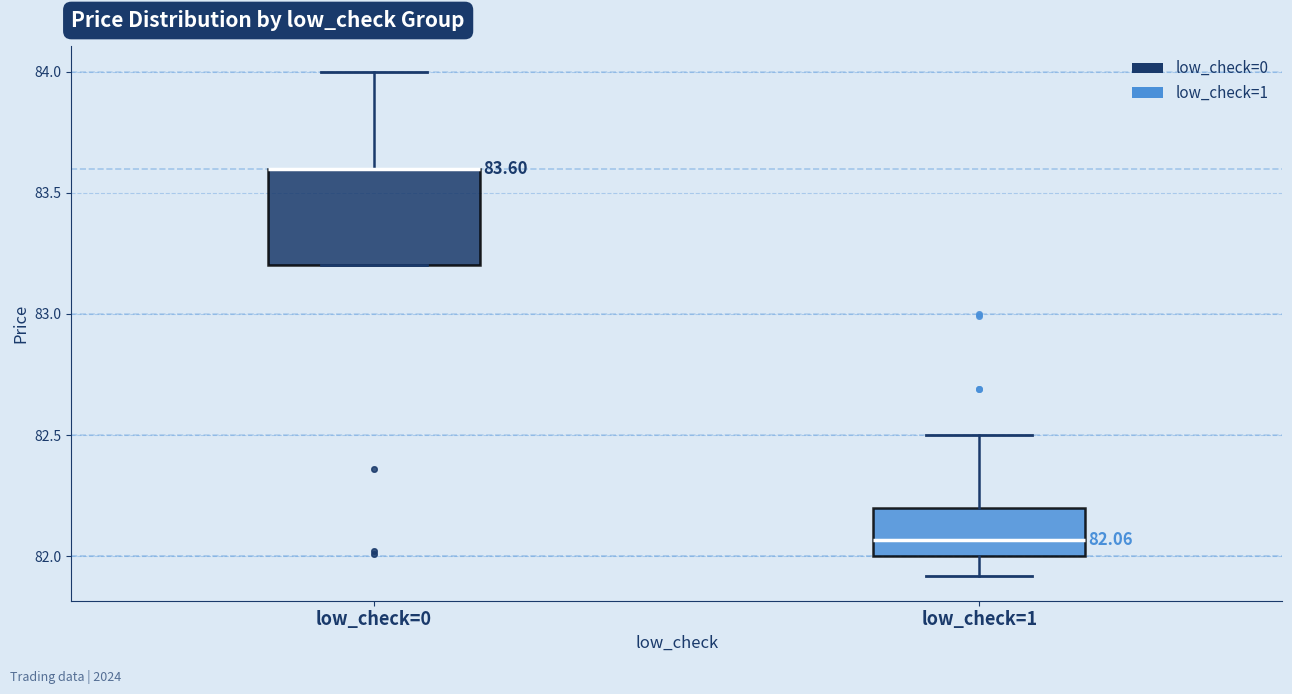

Comparing the boxes themselves (not the whiskers), which one is the tallest?

low_check=0